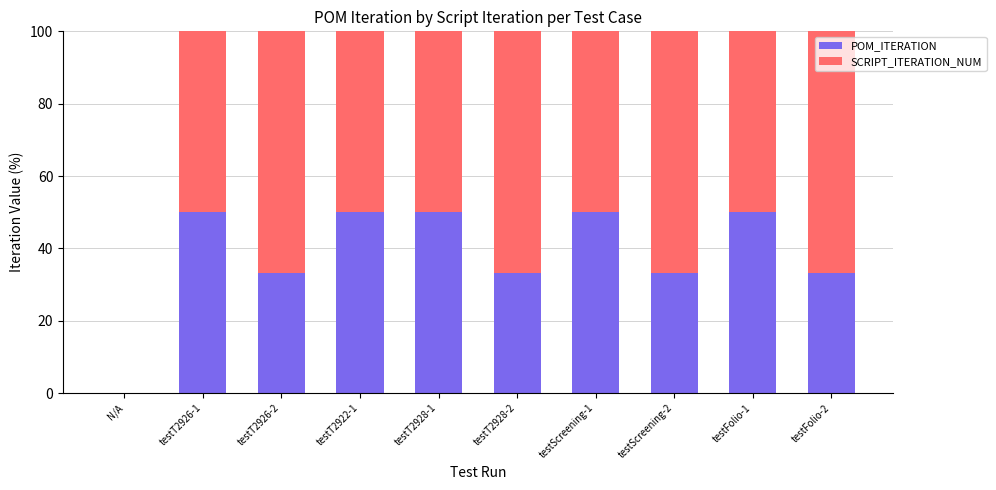

Is it true that POM_ITERATION equals 33.3 at testFolio-2?

True